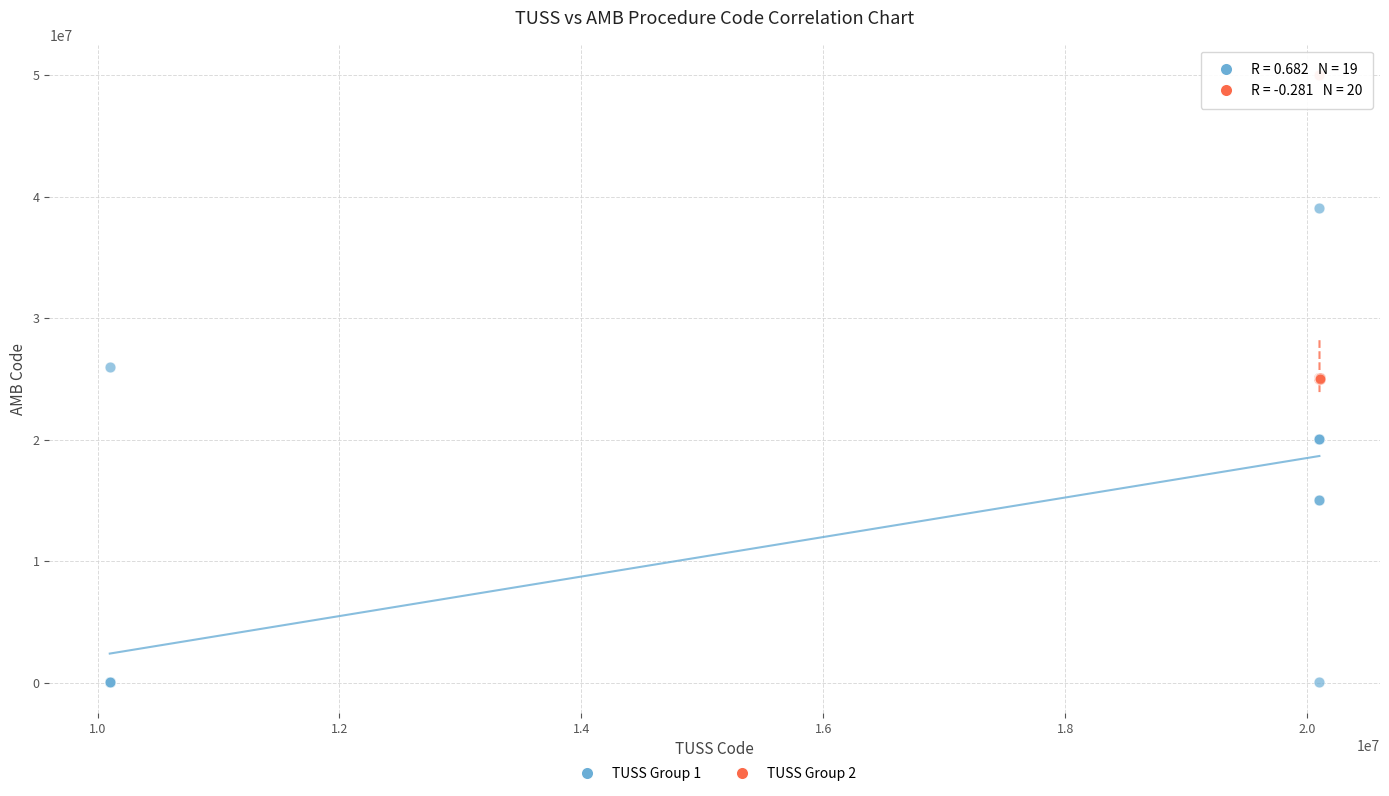

What are all the series names shown in the legend?

TUSS Group 1, TUSS Group 2